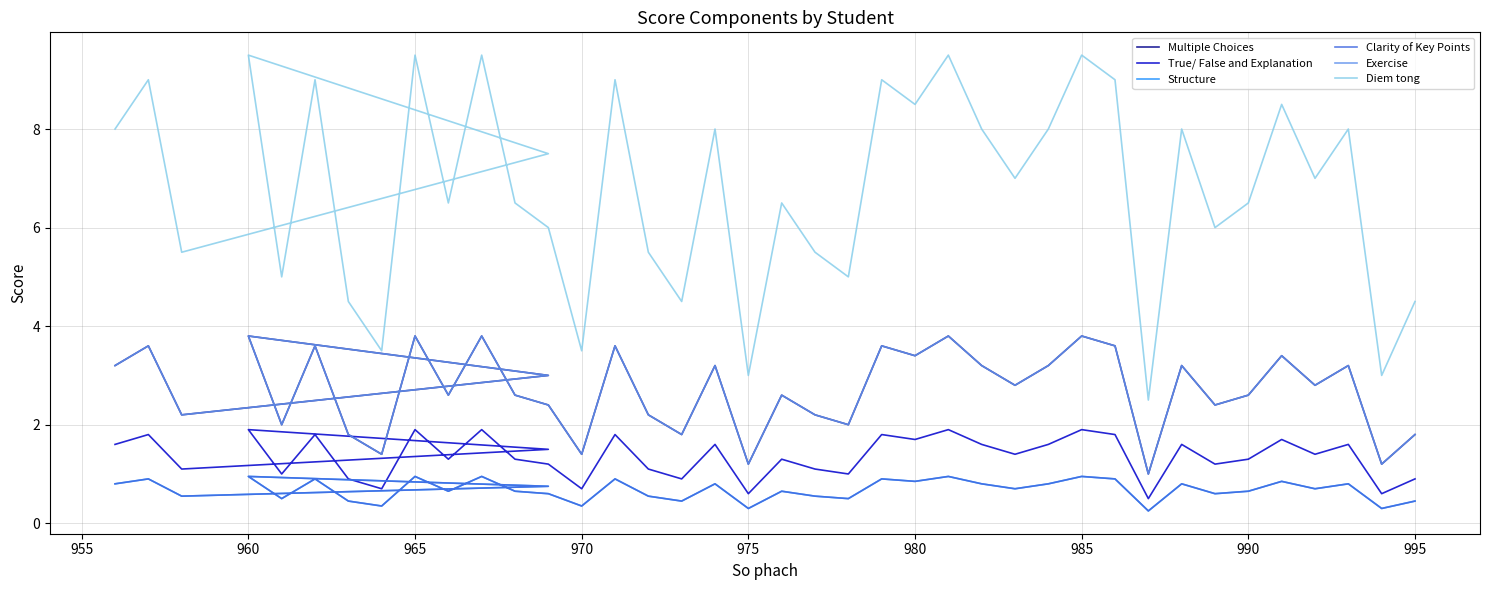

Reading left to right, what are all the values shown in this chart?

Multiple Choices: 3.2	3.6	2.2	3.0	3.8	2.0	3.6	1.8	1.4	3.8	2.6	3.8	2.6	2.4	1.4	3.6	2.2	1.8	3.2	1.2	2.6	2.2	2.0	3.6	3.4	3.8	3.2	2.8	3.2	3.8	3.6	1.0	3.2	2.4	2.6	3.4	2.8	3.2	1.2	1.8
True/ False and Explanation: 1.6	1.8	1.1	1.5	1.9	1.0	1.8	0.9	0.7	1.9	1.3	1.9	1.3	1.2	0.7	1.8	1.1	0.9	1.6	0.6	1.3	1.1	1.0	1.8	1.7	1.9	1.6	1.4	1.6	1.9	1.8	0.5	1.6	1.2	1.3	1.7	1.4	1.6	0.6	0.9
Structure: 0.8	0.9	0.6	0.8	0.9	0.5	0.9	0.5	0.3	0.9	0.7	0.9	0.7	0.6	0.3	0.9	0.6	0.5	0.8	0.3	0.7	0.6	0.5	0.9	0.8	0.9	0.8	0.7	0.8	0.9	0.9	0.2	0.8	0.6	0.7	0.8	0.7	0.8	0.3	0.5
Clarity of Key Points: 0.8	0.9	0.6	0.8	0.9	0.5	0.9	0.5	0.3	0.9	0.7	0.9	0.7	0.6	0.3	0.9	0.6	0.5	0.8	0.3	0.7	0.6	0.5	0.9	0.8	0.9	0.8	0.7	0.8	0.9	0.9	0.2	0.8	0.6	0.7	0.8	0.7	0.8	0.3	0.5
Exercise: 3.2	3.6	2.2	3.0	3.8	2.0	3.6	1.8	1.4	3.8	2.6	3.8	2.6	2.4	1.4	3.6	2.2	1.8	3.2	1.2	2.6	2.2	2.0	3.6	3.4	3.8	3.2	2.8	3.2	3.8	3.6	1.0	3.2	2.4	2.6	3.4	2.8	3.2	1.2	1.8
Diem tong: 8.0	9.0	5.5	7.5	9.5	5.0	9.0	4.5	3.5	9.5	6.5	9.5	6.5	6.0	3.5	9.0	5.5	4.5	8.0	3.0	6.5	5.5	5.0	9.0	8.5	9.5	8.0	7.0	8.0	9.5	9.0	2.5	8.0	6.0	6.5	8.5	7.0	8.0	3.0	4.5